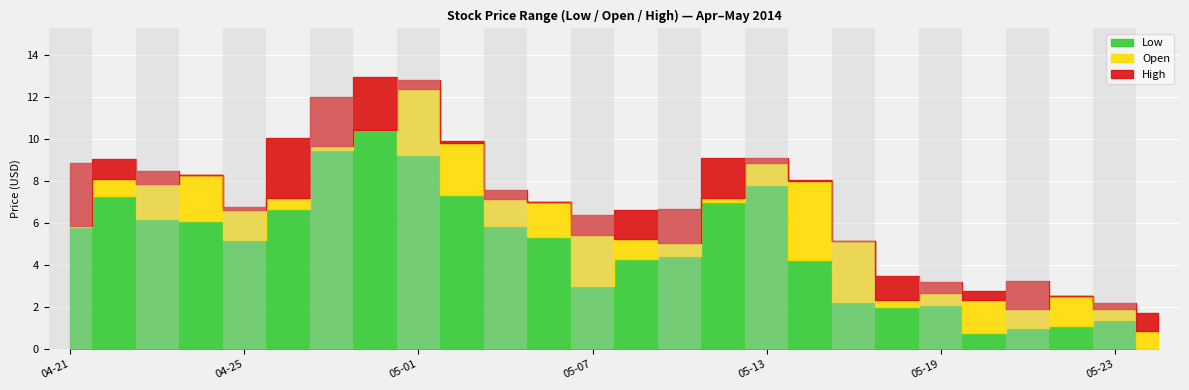

Which label corresponds to the largest value in the chart?

2014-04-30